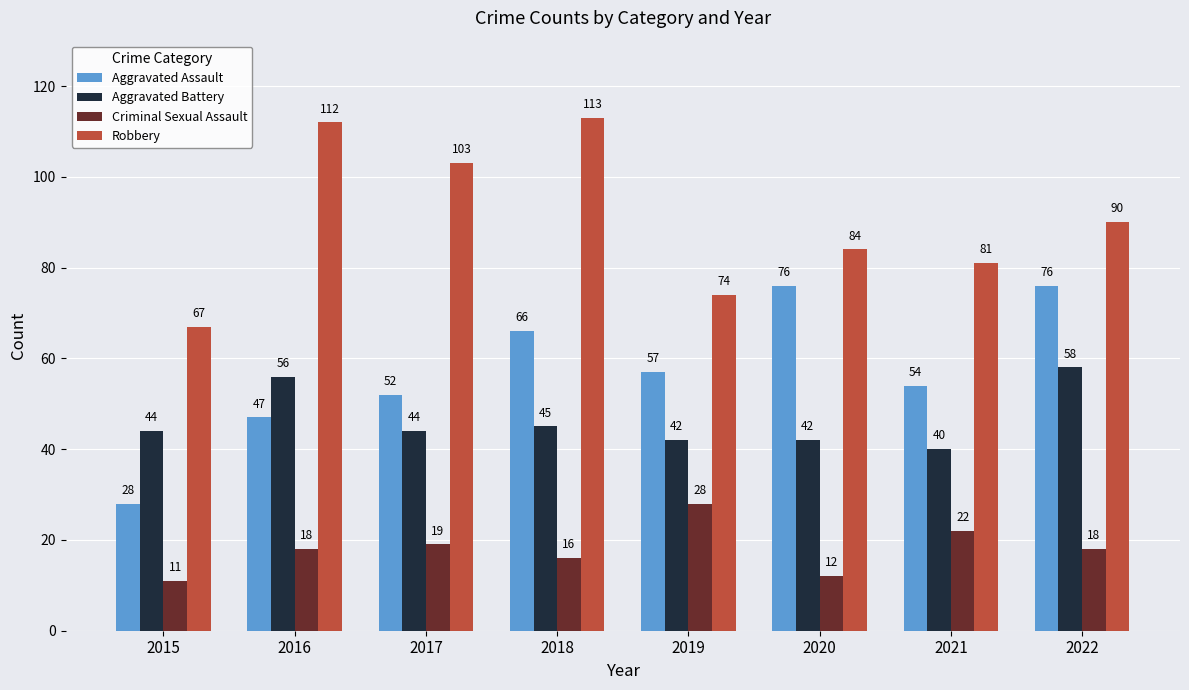

The Aggravated Assault series shows 27 at 2017. True or false?

False